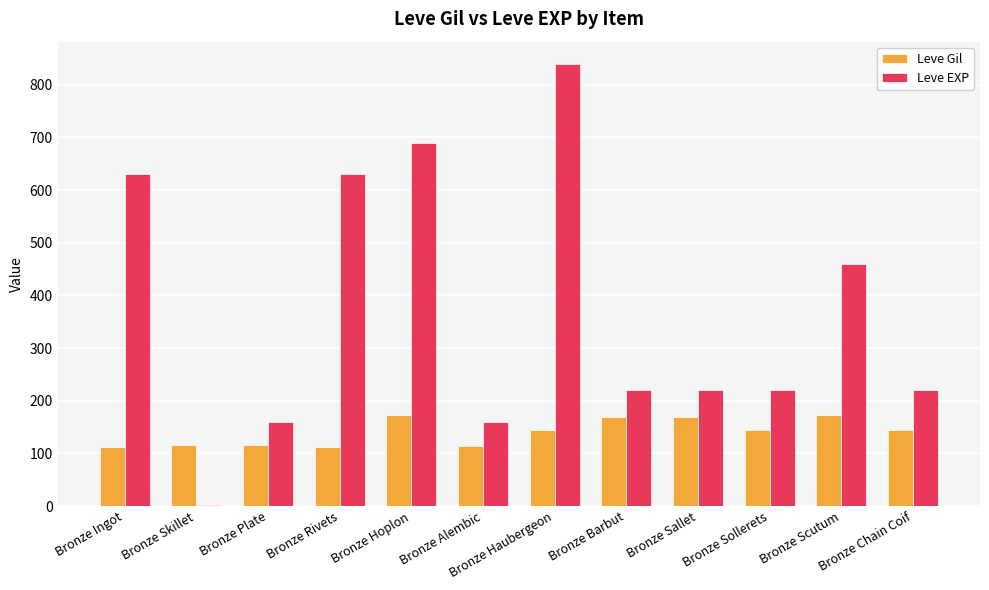

True or false: Leve EXP has a value of 160 at Bronze Plate.

True